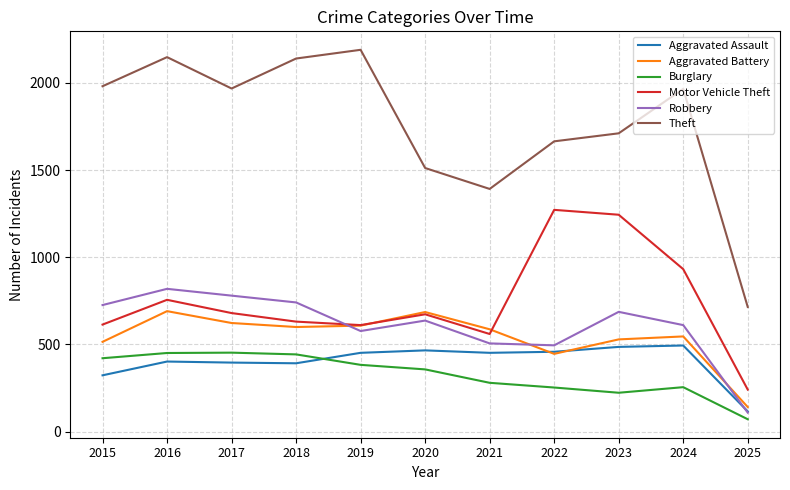

What is the minimum value shown in the chart?

71